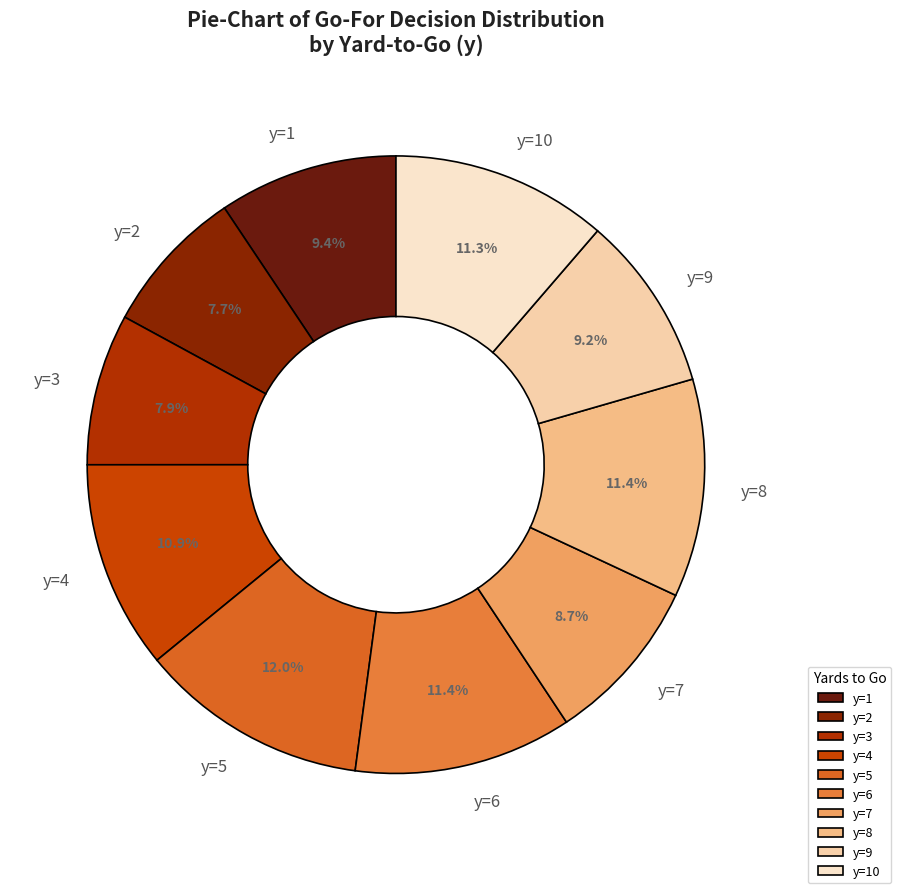

What percentage do y=1 and y=7 together represent?

18.1%